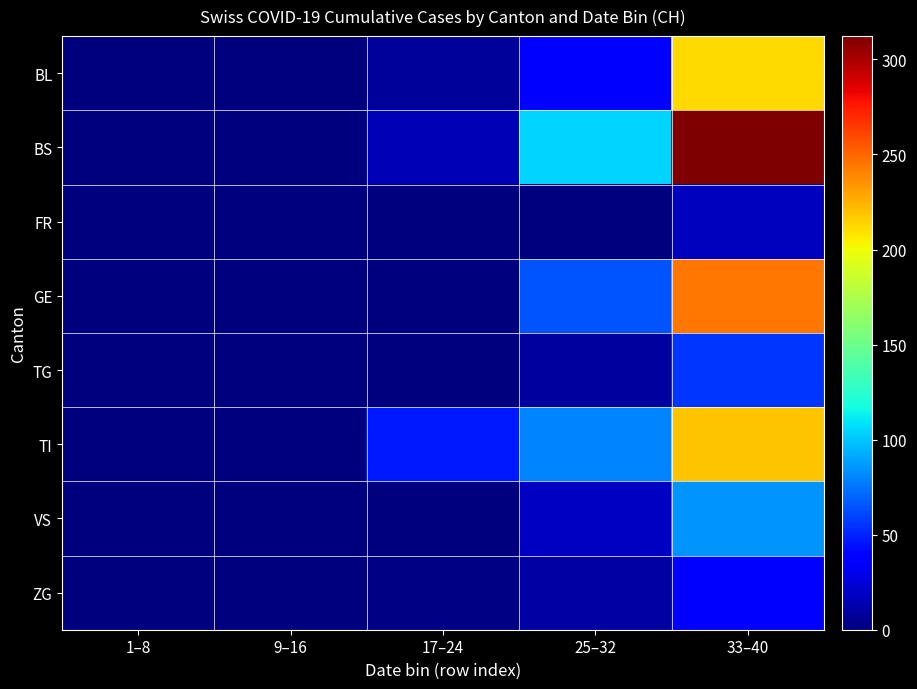

Reading right to left, list all the values displayed in this chart.

BL: 33–40=211.2	25–32=40.2	17–24=7.6	9–16=0.6	1–8=0.0
BS: 33–40=312.2	25–32=104.1	17–24=15.1	9–16=0.5	1–8=0.0
FR: 33–40=17.6	25–32=0.0	17–24=0.0	9–16=0.0	1–8=0.0
GE: 33–40=244.6	25–32=65.2	17–24=0.0	9–16=0.0	1–8=0.0
TG: 33–40=55.5	25–32=9.0	17–24=0.0	9–16=0.0	1–8=0.0
TI: 33–40=218.9	25–32=79.9	17–24=46.5	9–16=0.0	1–8=0.0
VS: 33–40=85.0	25–32=18.9	17–24=0.0	9–16=0.0	1–8=0.0
ZG: 33–40=35.1	25–32=10.8	17–24=1.4	9–16=0.0	1–8=0.0